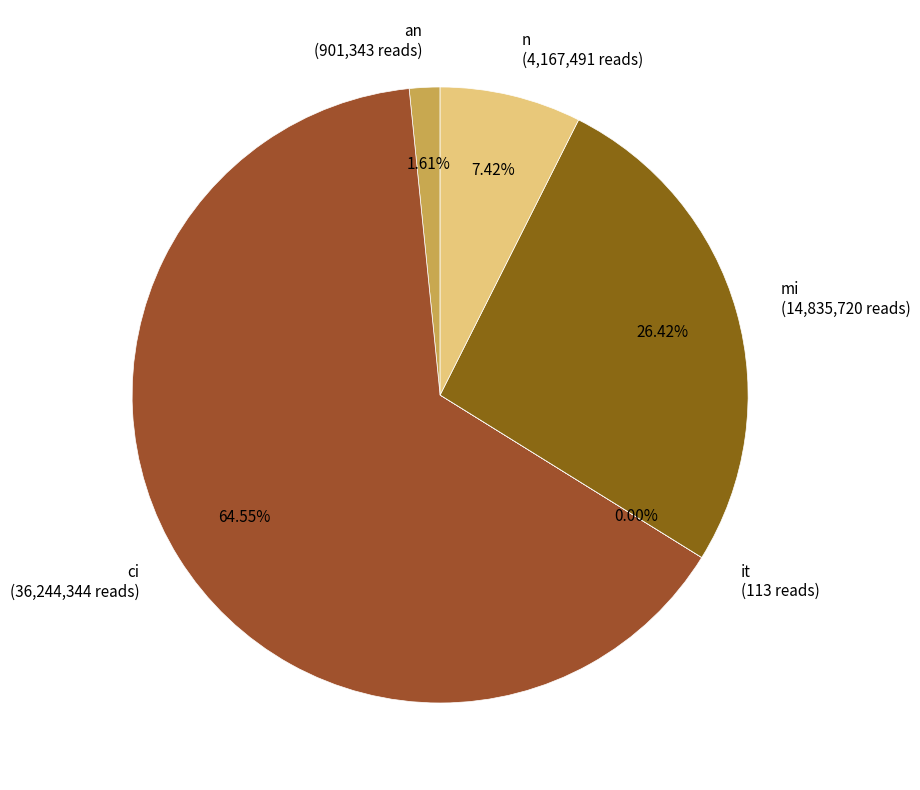

What percentage is the ci slice, to the nearest percent?

65%